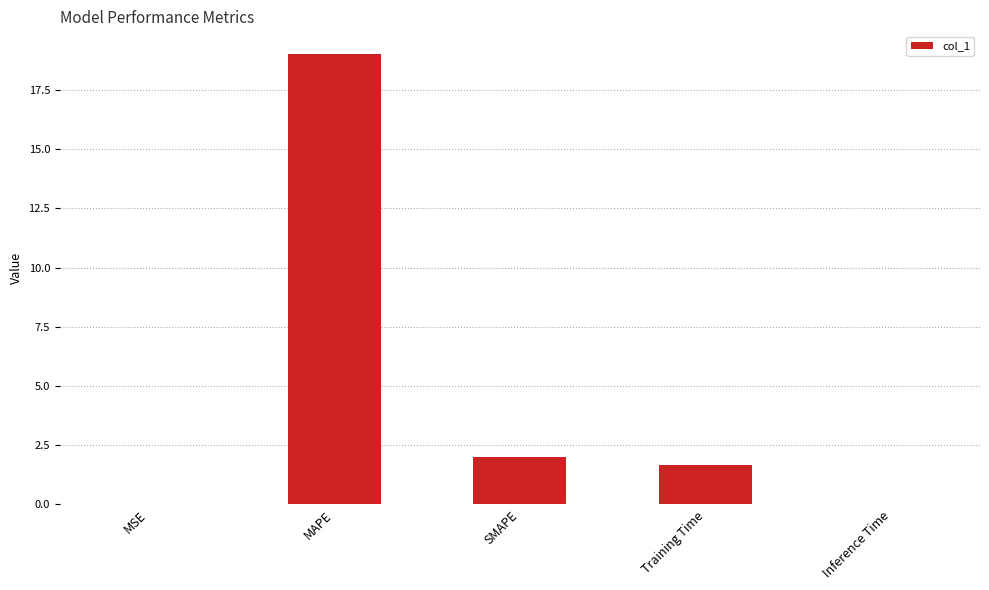

What is the maximum value shown in the chart?

19.0